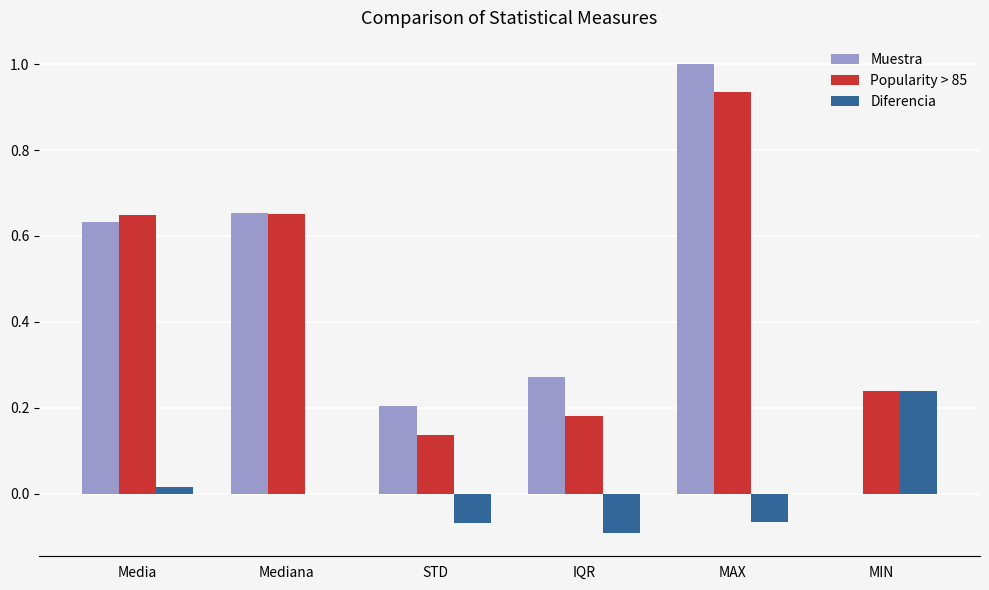

What is the spread (max minus min) of values at MAX?

1.1